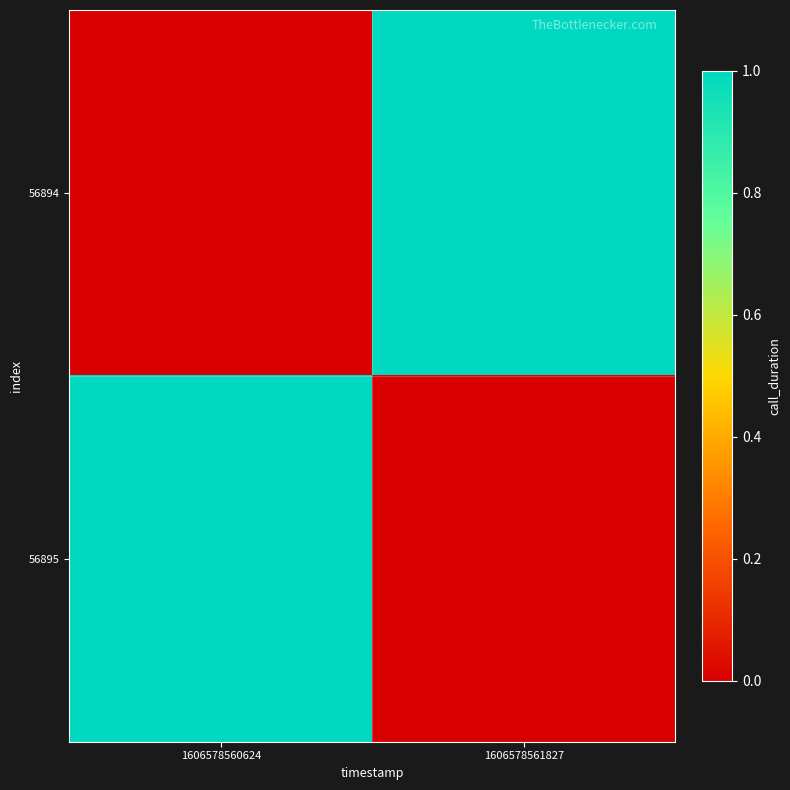

List the series in order of their peak value, lowest first.

56894, 56895